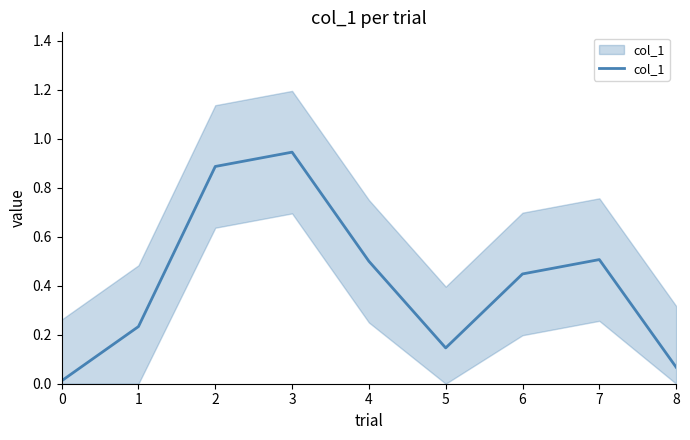

Which has a higher value, 3 or 8?

3